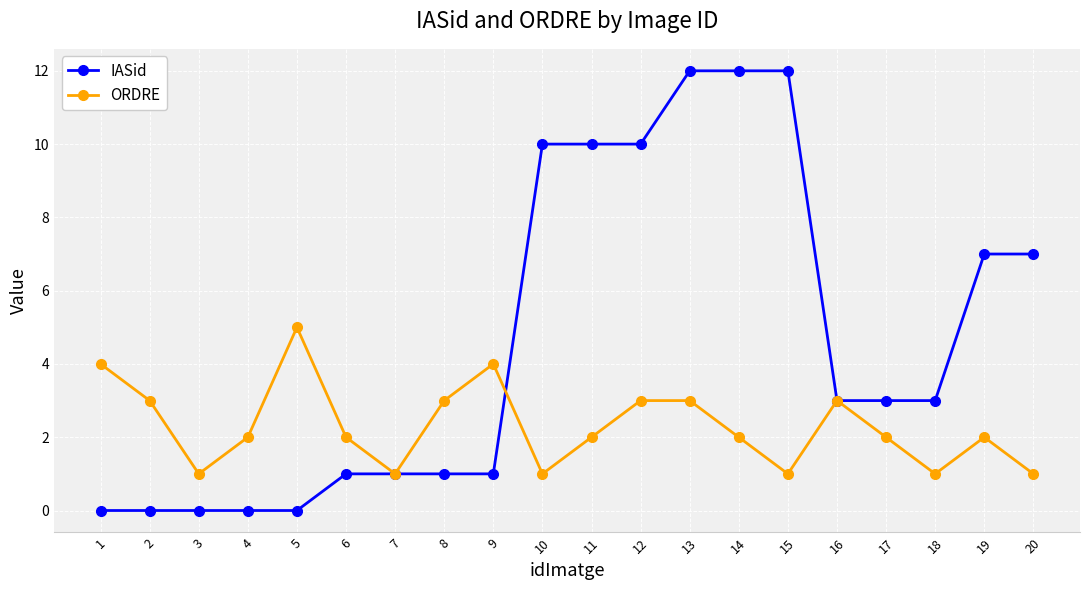

True or false: ORDRE and IASid intersect in this chart.

True